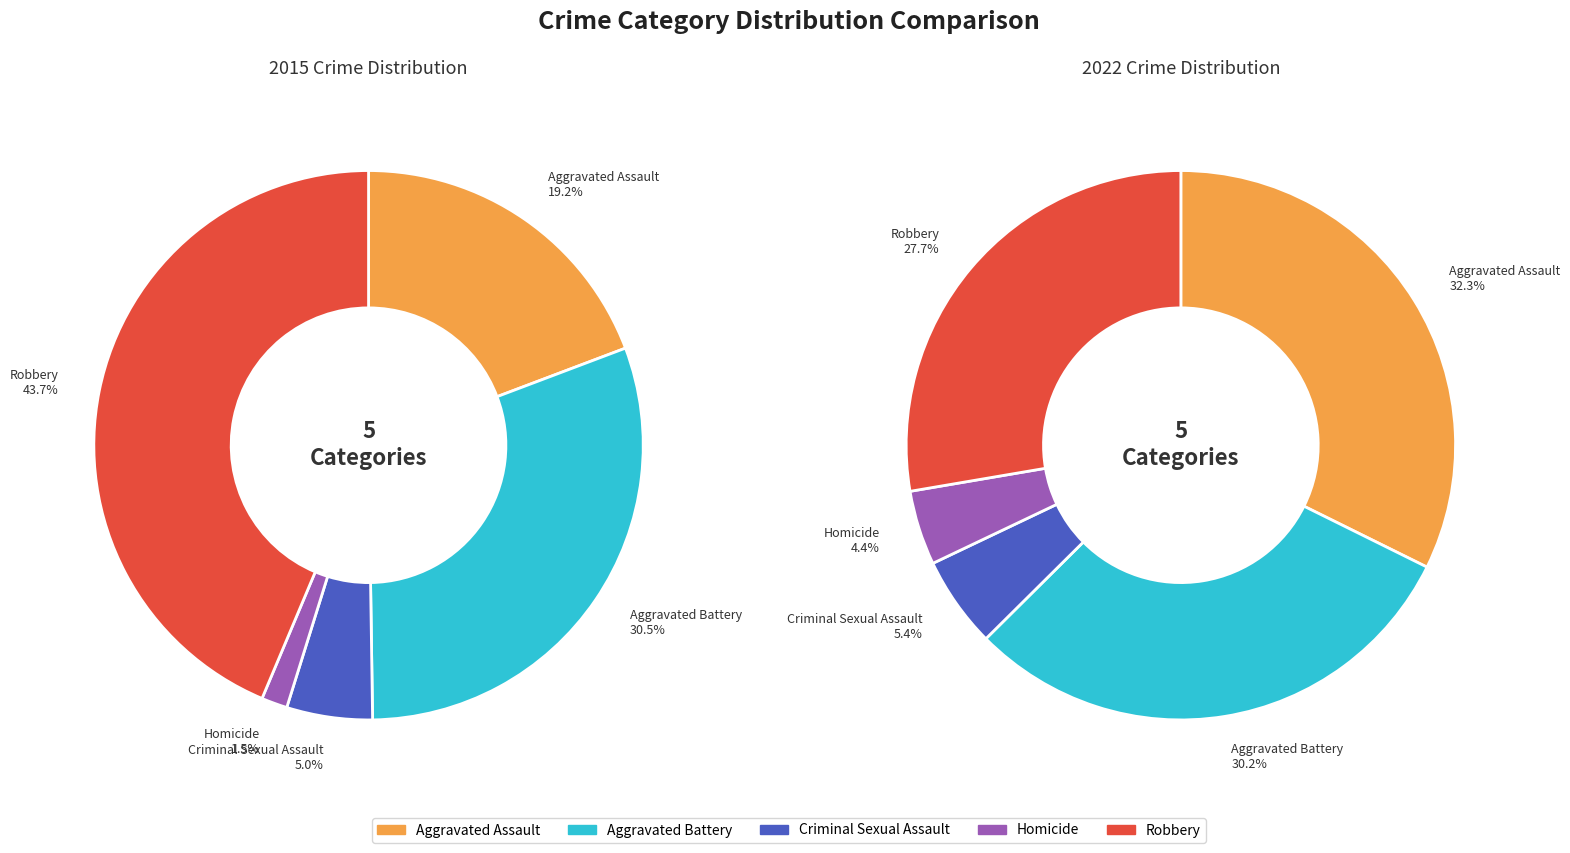

True or false: values_2015 accounts for 7% of the total.

False